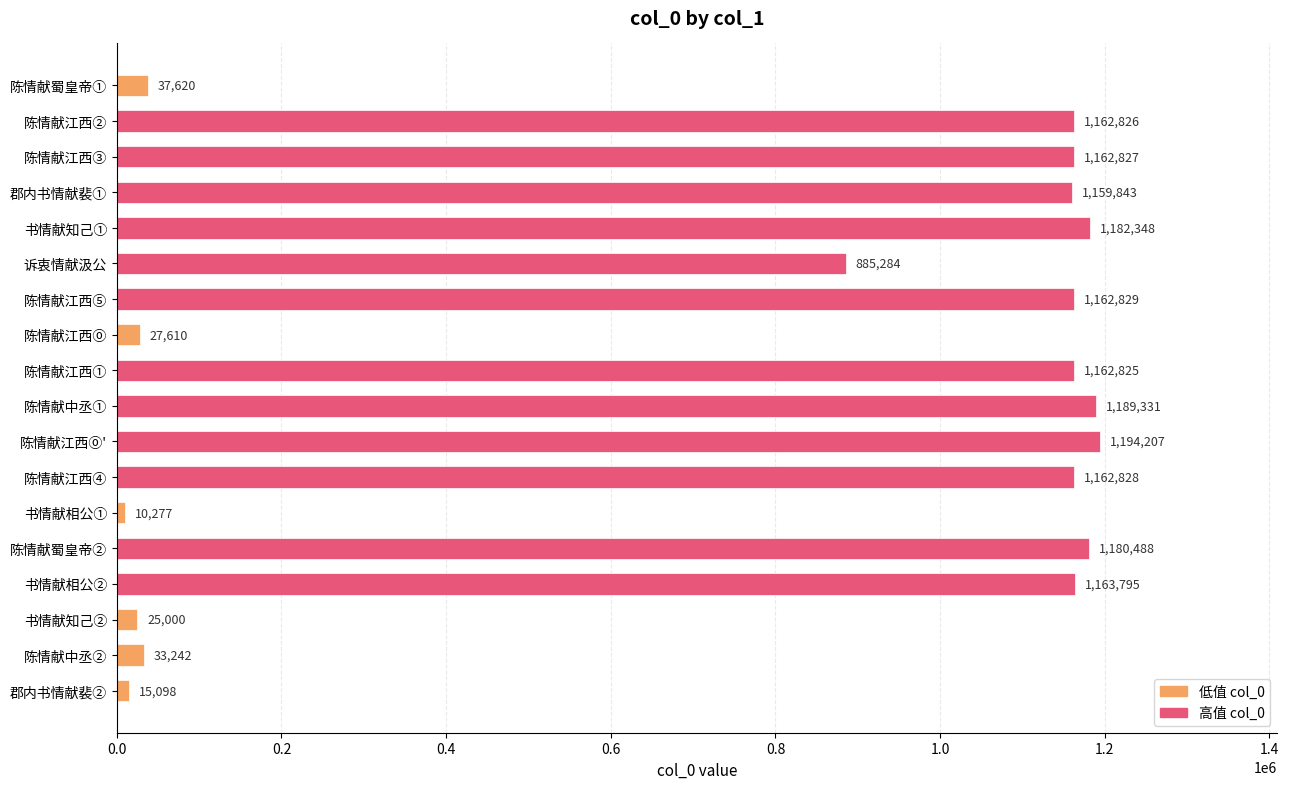

What position from the bottom is 陈情献蜀皇帝①?

18